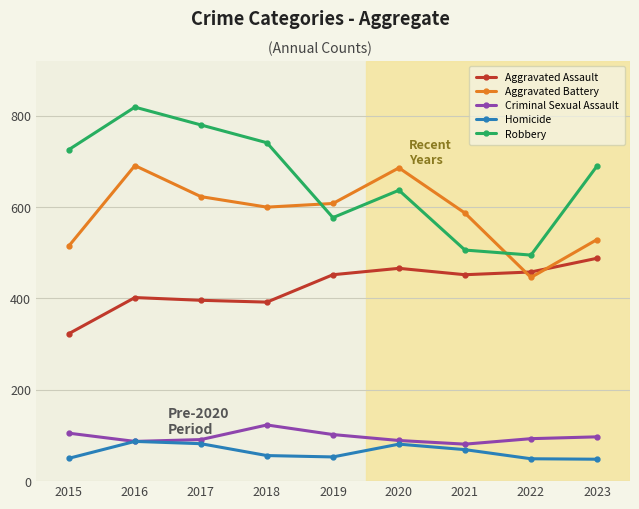

True or false: Criminal Sexual Assault and Robbery cross at least once.

False